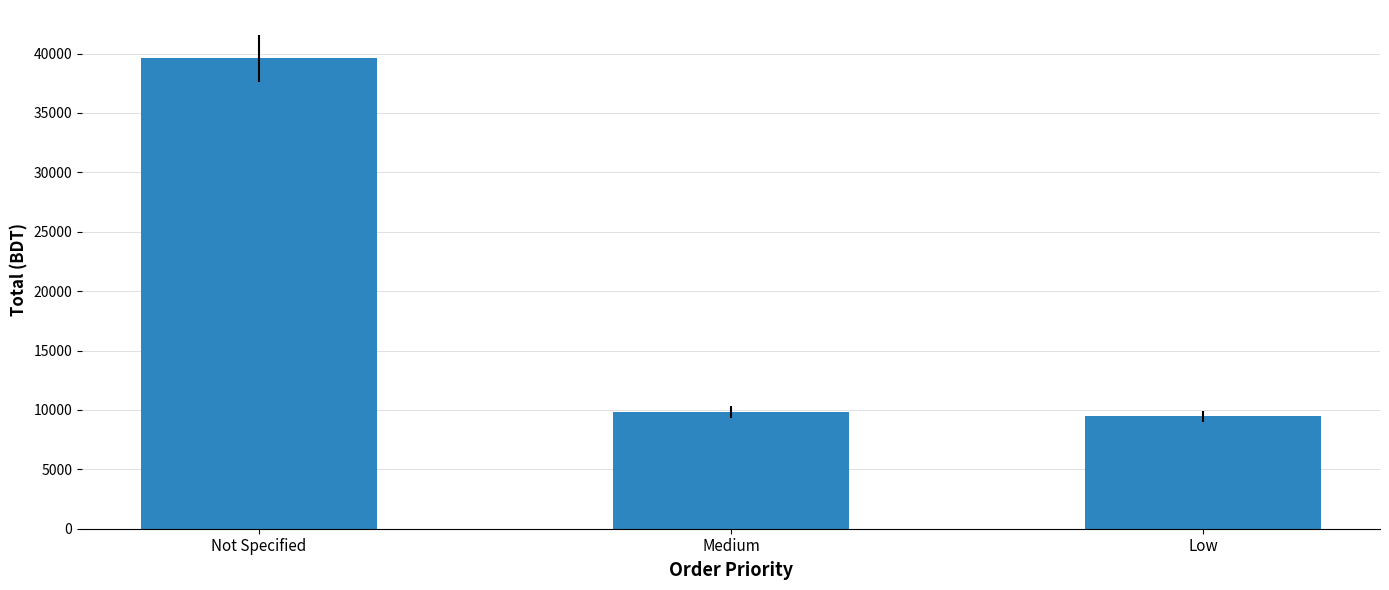

How many bars are there in total?

3